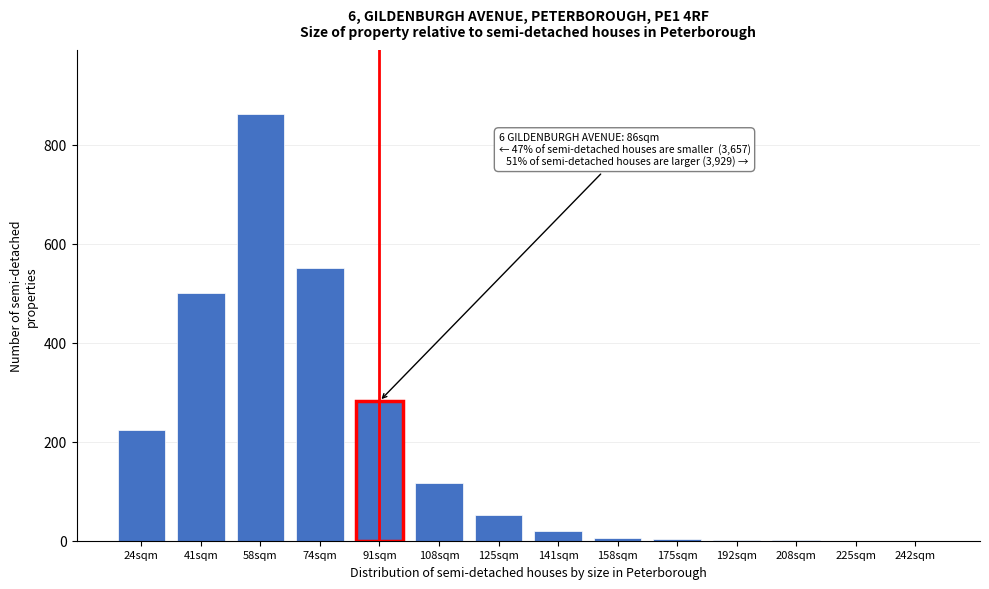

At which label is the value closest to 431?

41sqm